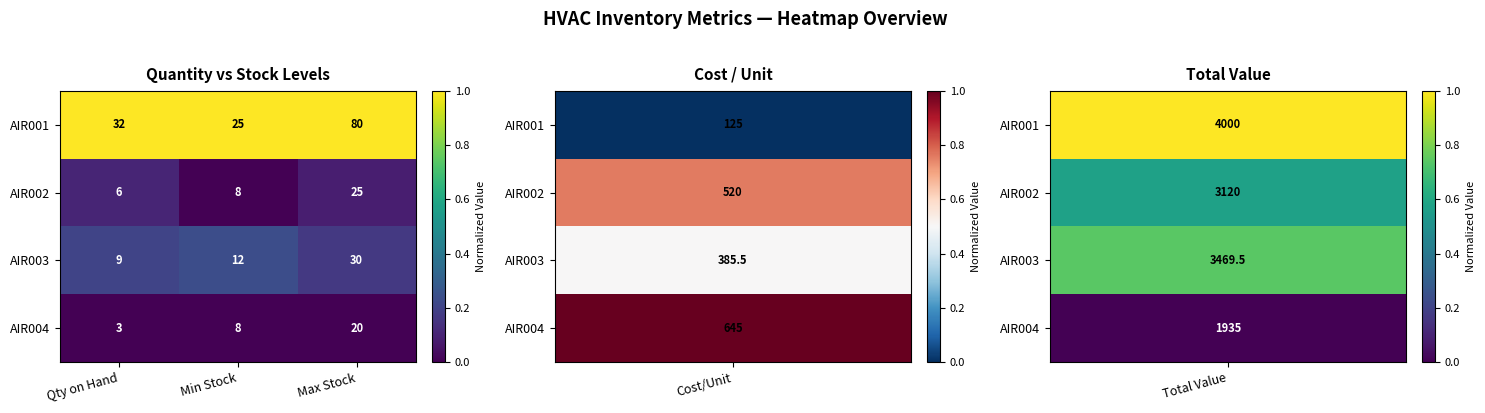

The AIR001 series shows 57 at Qty on Hand. True or false?

False